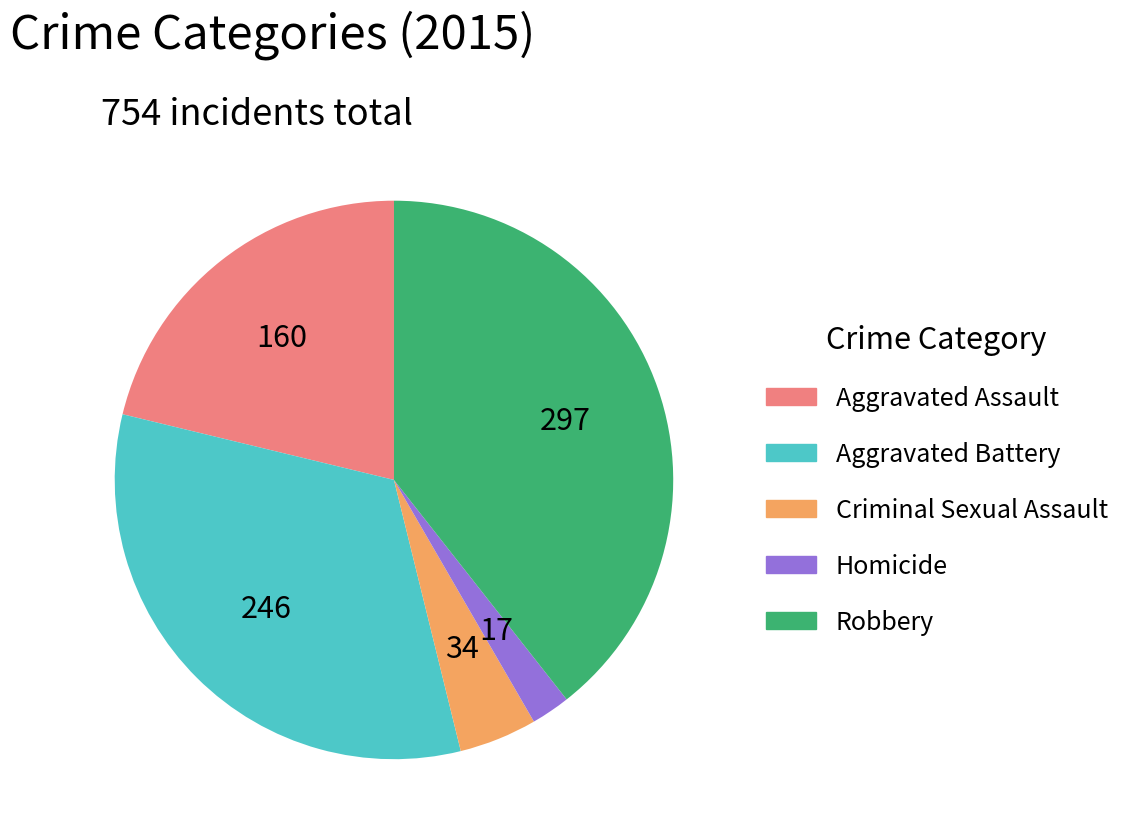

Rank the categories by value from highest to lowest.

Robbery, Aggravated Battery, Aggravated Assault, Criminal Sexual Assault, Homicide